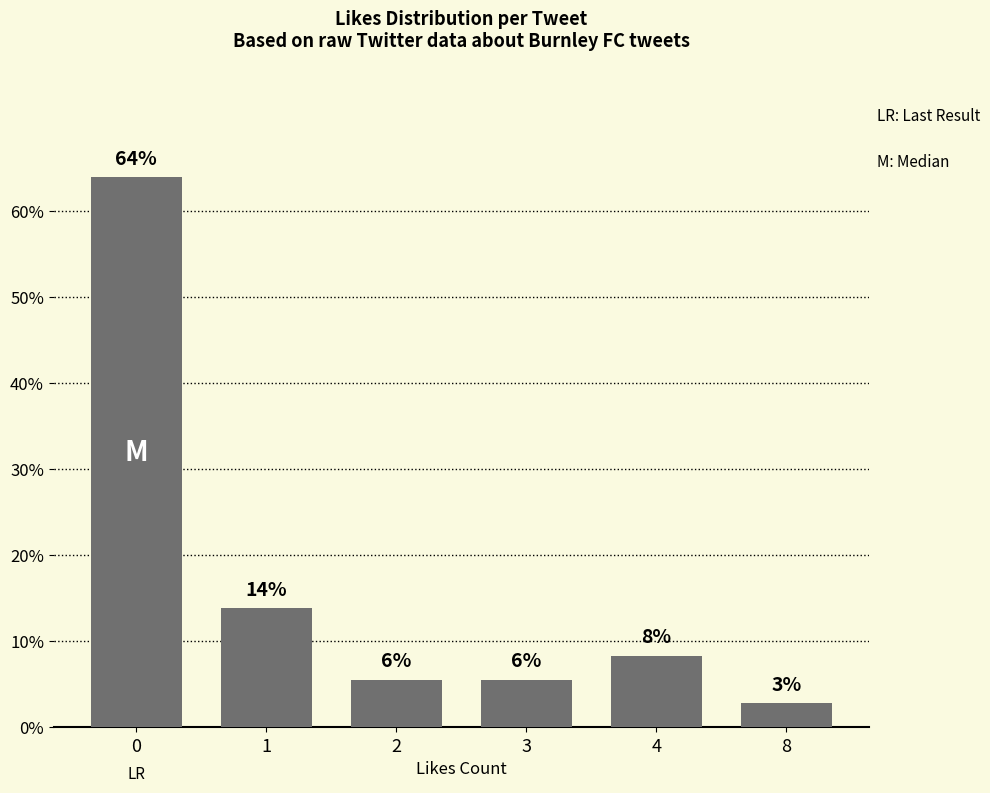

Rank the categories by value from lowest to highest.

8, 2, 3, 4, 1, 0